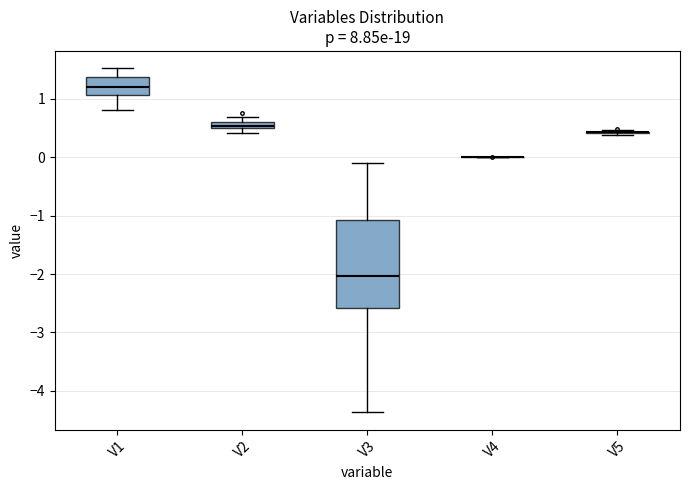

Where is the upper edge of the box for V3 on the y-axis? The values are not printed on the chart, so give them approximately, as read against the axis.

-1.1